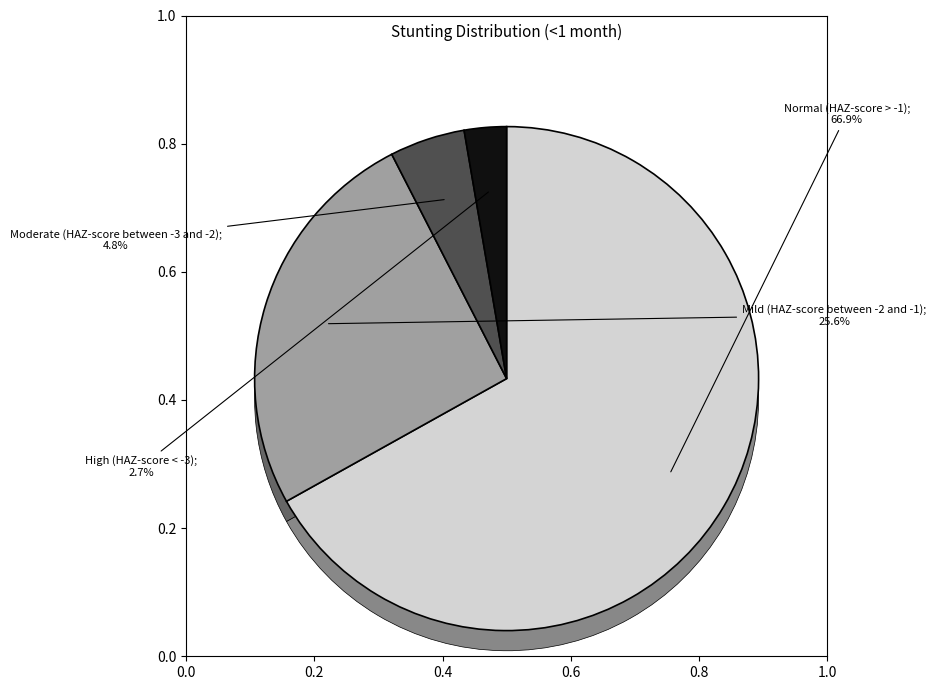

True or false: Moderate (HAZ-score between -3 and -2) accounts for 5% of the total.

True